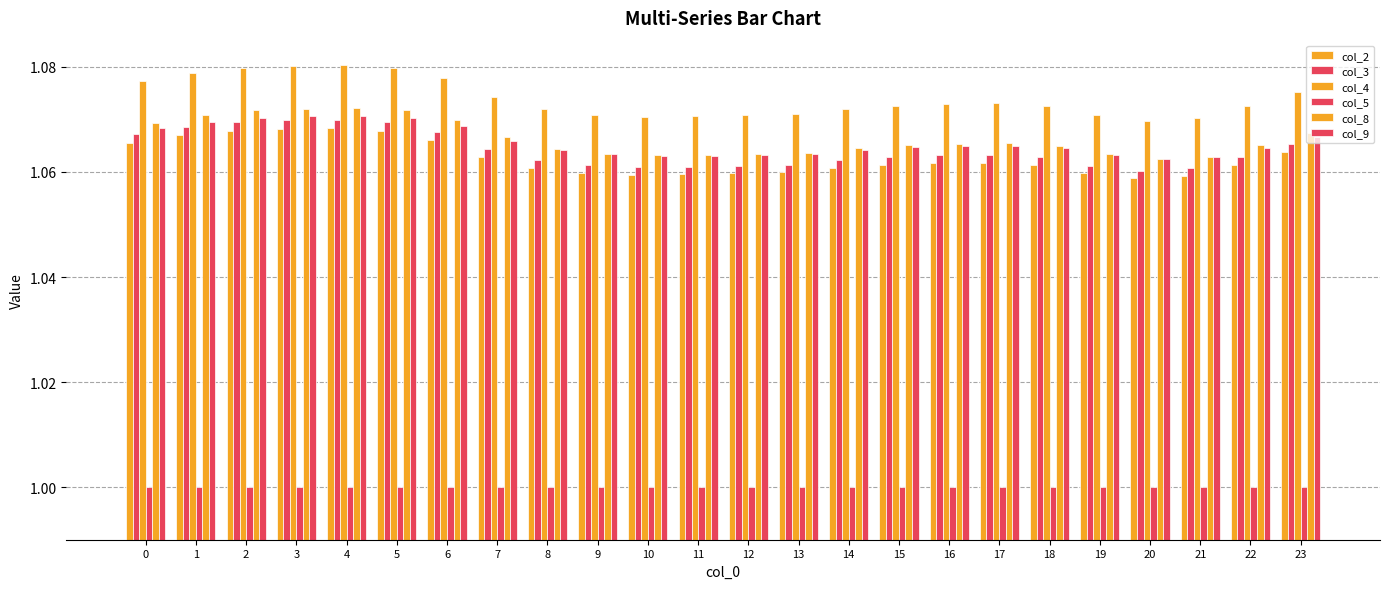

What is the smallest value displayed?

1.0